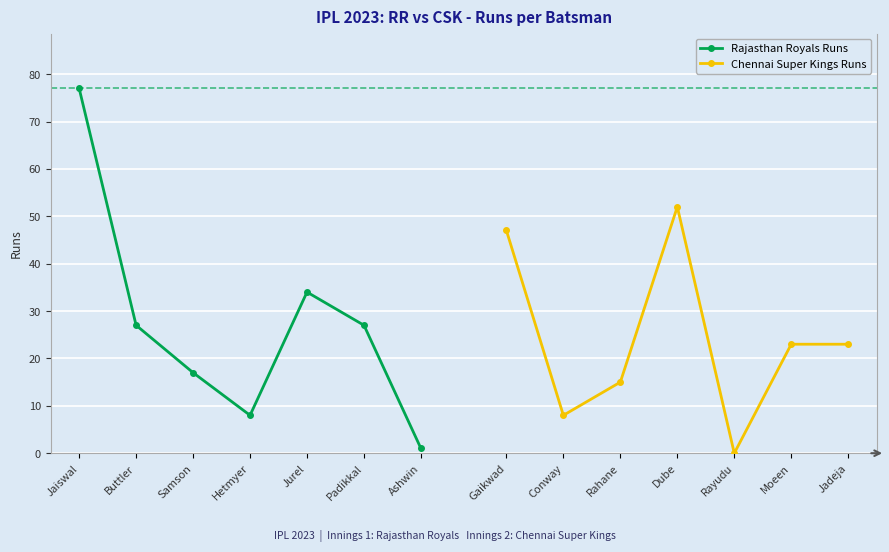

Which category has the lowest value in the Chennai Super Kings Runs series?

Rayudu